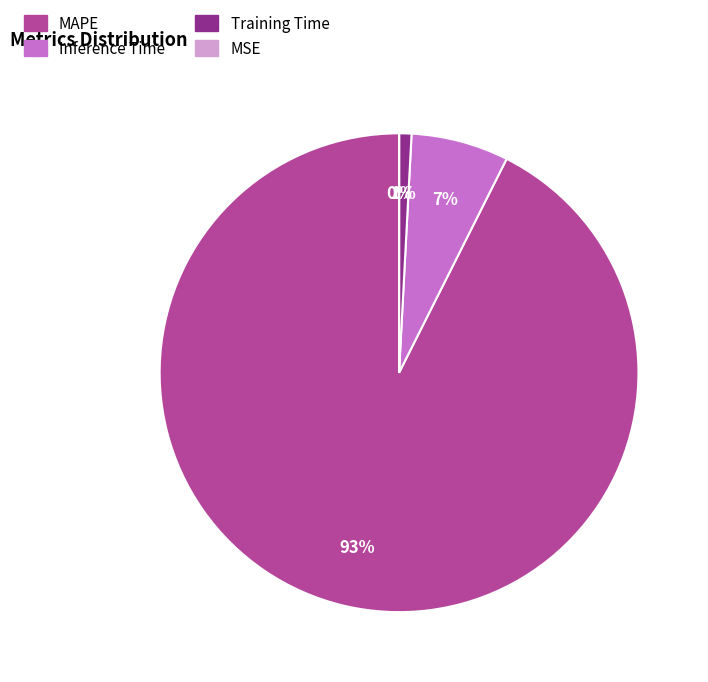

What is the largest slice in the pie chart?

MAPE